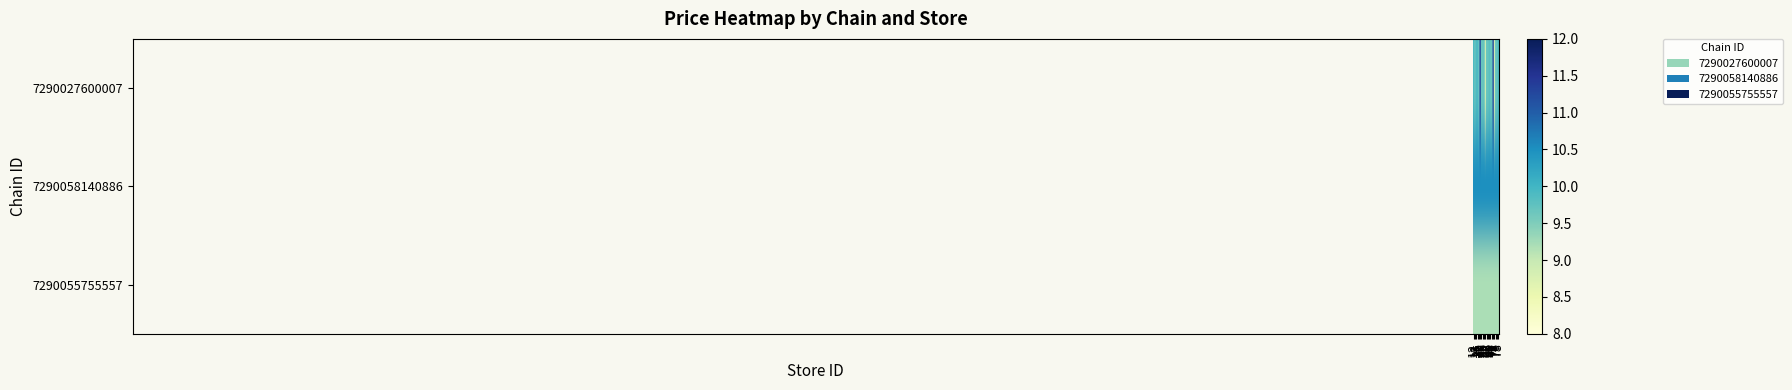

What is the difference between the highest and lowest values at 62?

1.6